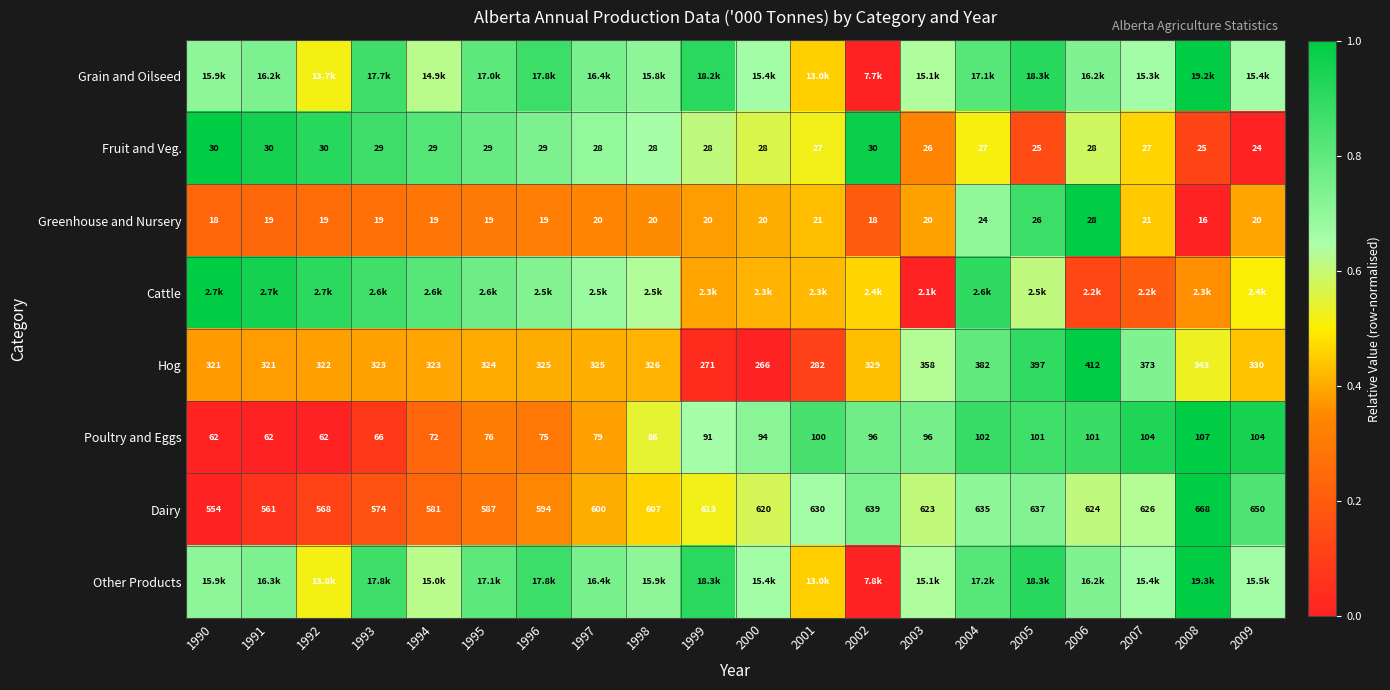

Is the value of Greenhouse and Nursery at 2004 greater than the value of Hog at 1993?

No